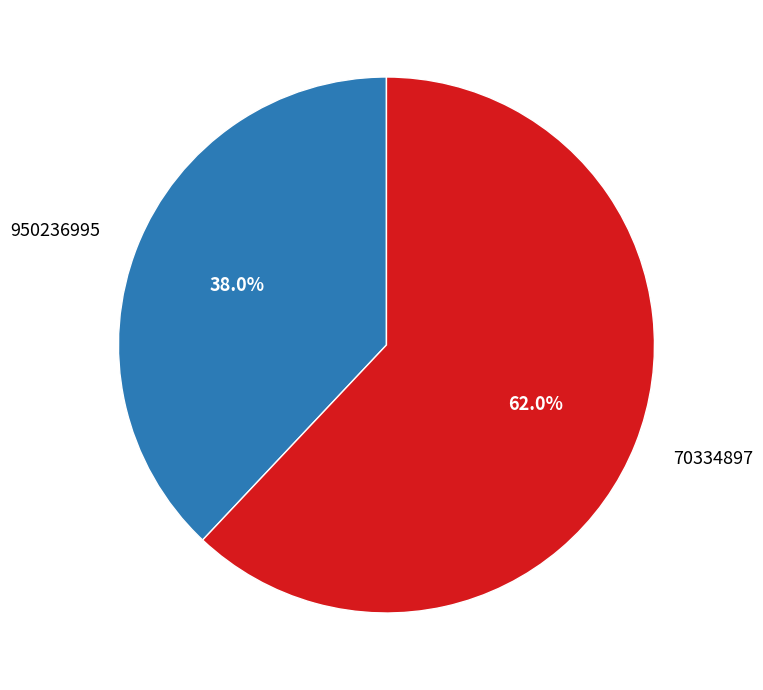

What percentage is the 70334897 slice, to the nearest percent?

62%